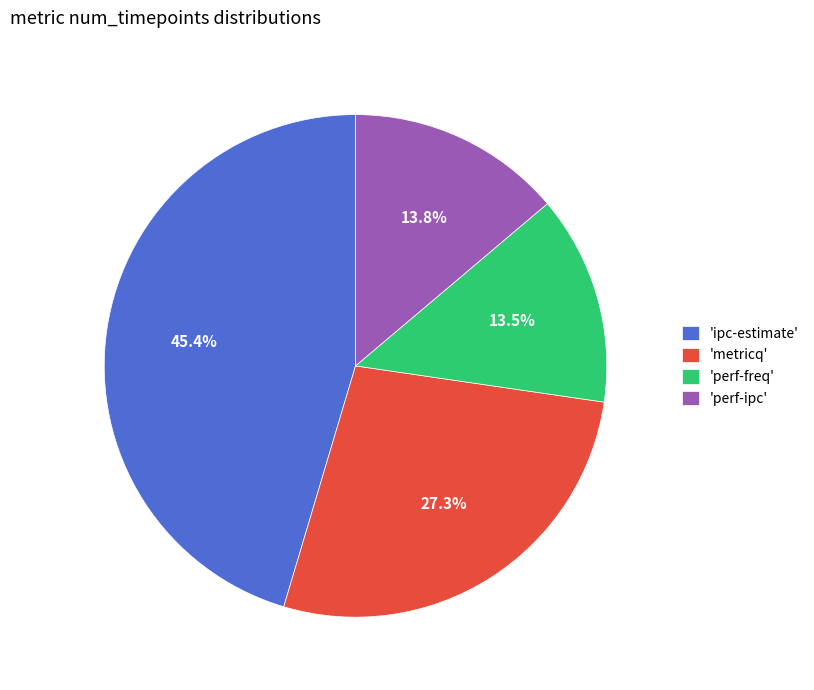

Which category has the biggest portion of the pie?

'ipc-estimate'